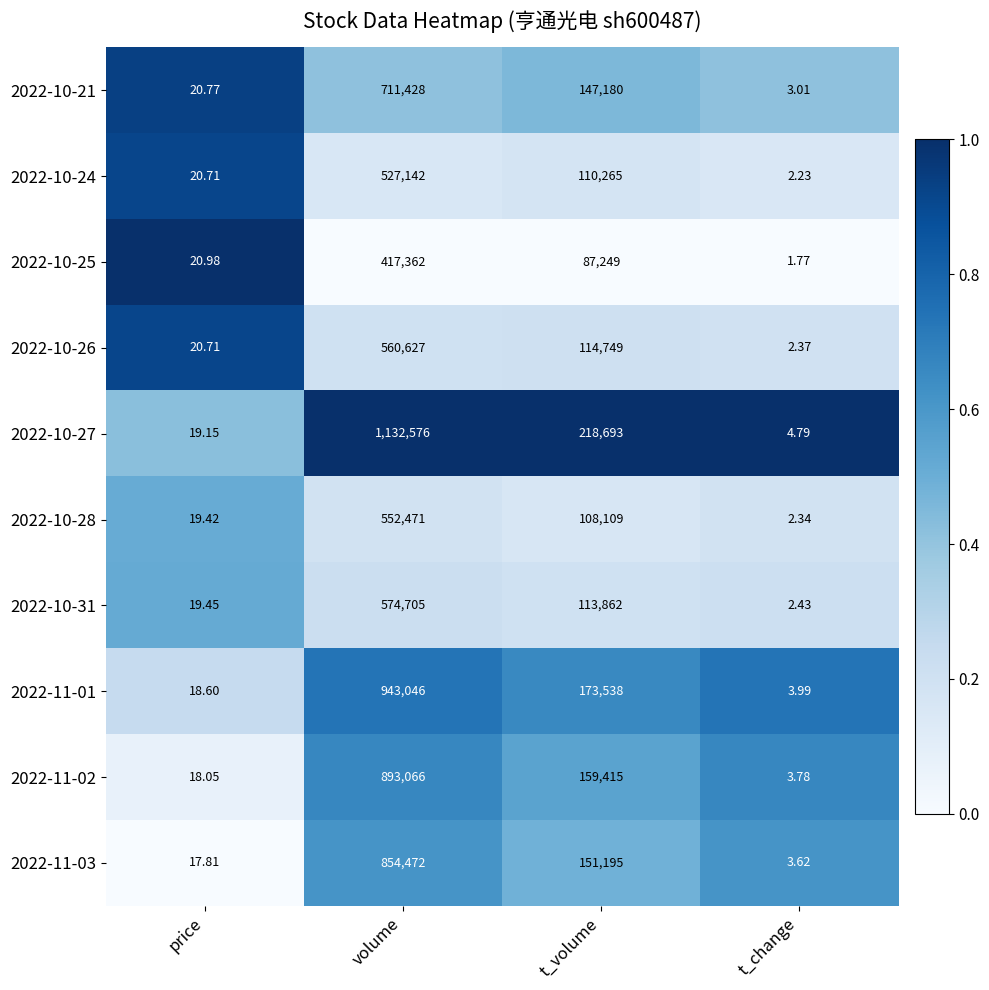

Where is 2022-10-26 nearest to the value 280314?

t_volume